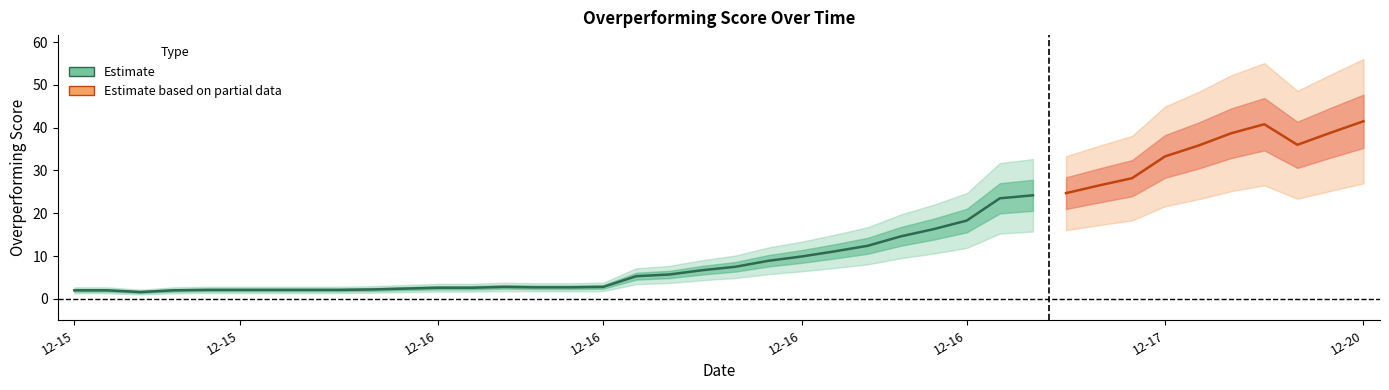

What is the change in value from 2021-12-20 14:47 to 2021-12-15 22:48?

-39.4